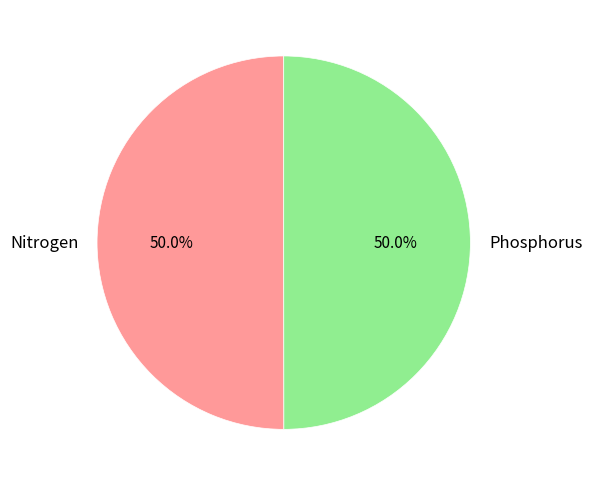

Is it true that Phosphorus is 50% of the pie?

True